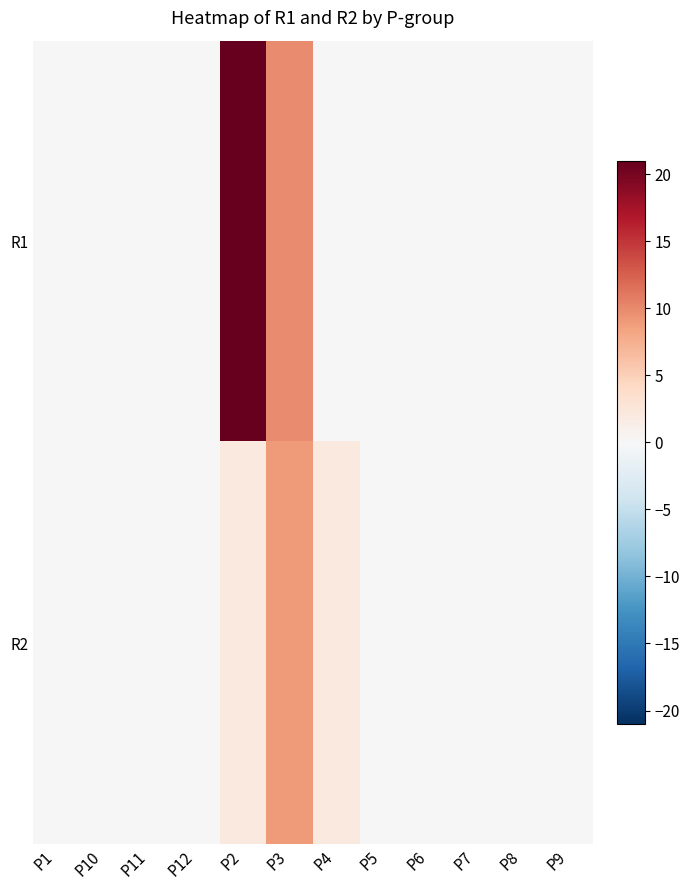

Reading right to left, extract all data points from this chart.

R1: P9=0	P8=0	P7=0	P6=0	P5=0	P4=0	P3=10	P2=21	P12=0	P11=0	P10=0	P1=0
R2: P9=0	P8=0	P7=0	P6=0	P5=0	P4=2	P3=9	P2=2	P12=0	P11=0	P10=0	P1=0